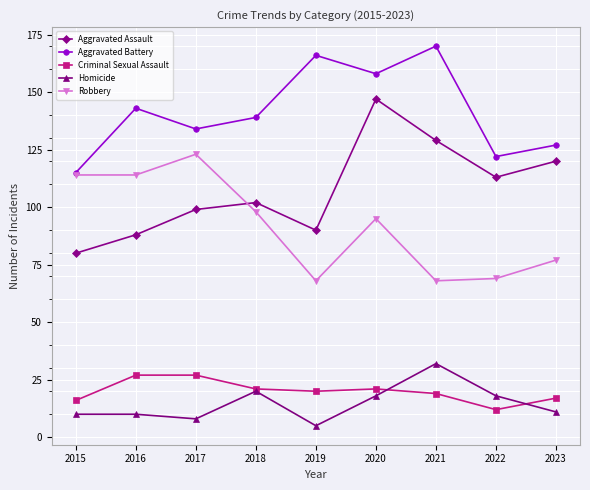

At which category does Aggravated Assault reach its first local valley?

2019